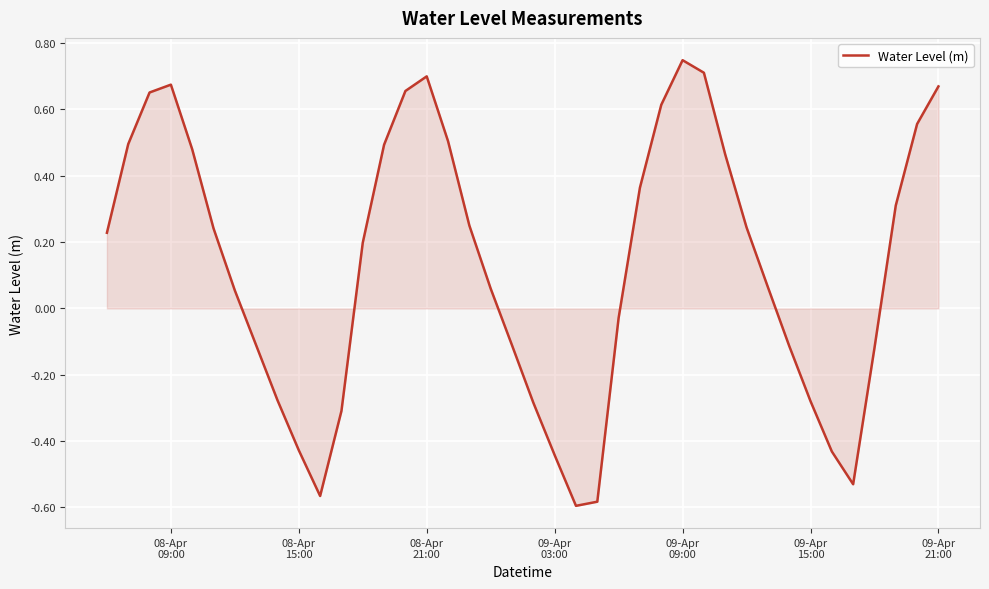

What is the difference between the maximum and minimum values?

1.3